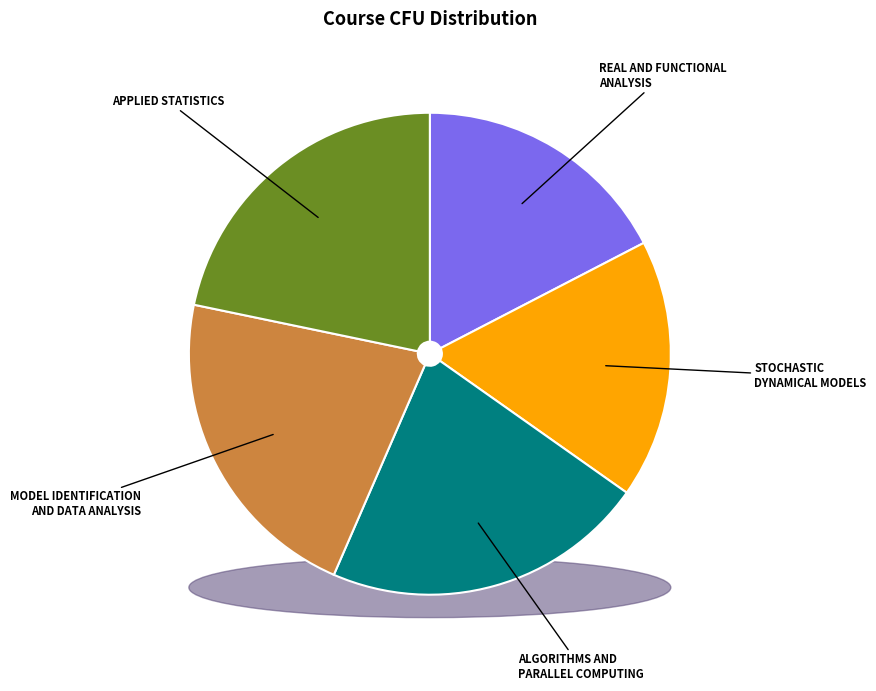

Is it true that APPLIED STATISTICS is 22% of the pie?

True